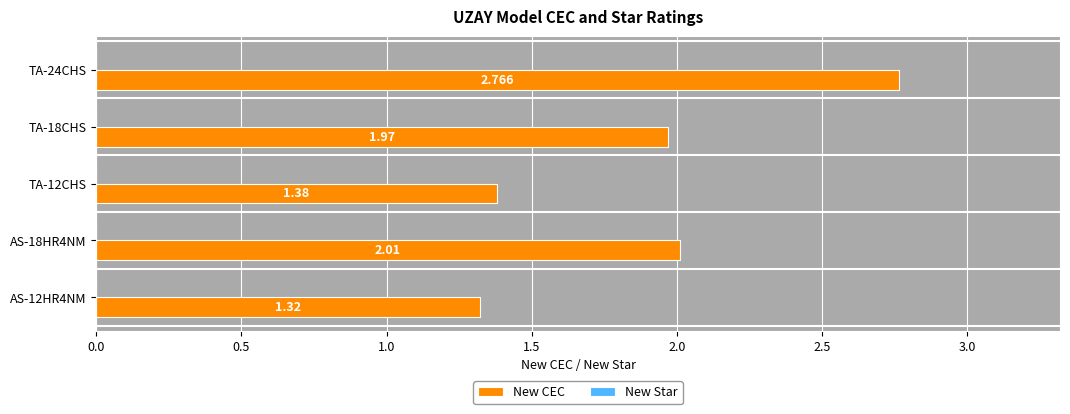

How many bars are there in total?

5